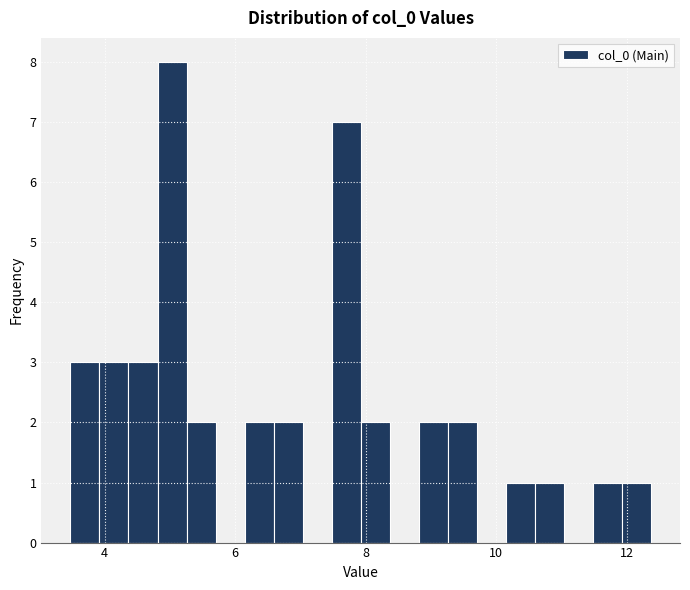

Around what value on the x-axis is the tallest bar? Give the approximate position of its centre, as read against the axis.

5.0